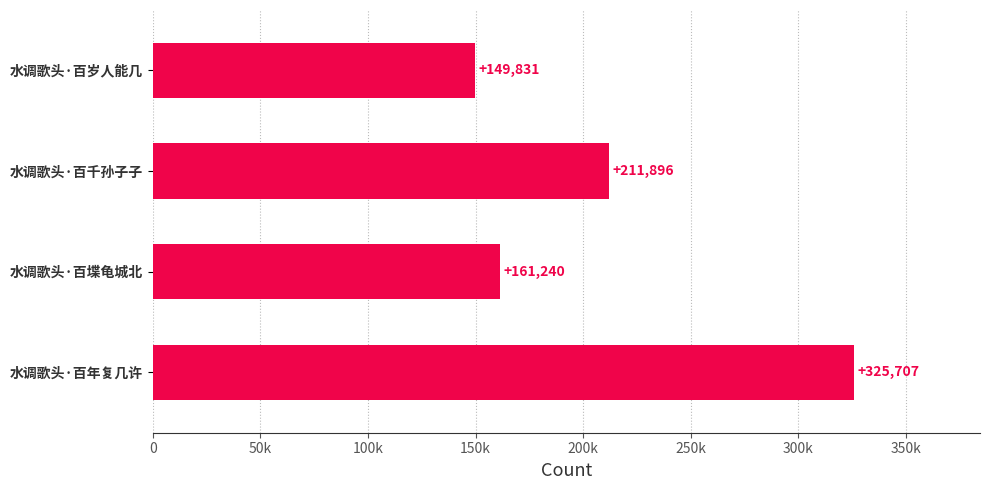

Rank the categories by value from lowest to highest.

水调歌头·百岁人能几, 水调歌头·百堞龟城北, 水调歌头·百千孙子子, 水调歌头·百年复几许